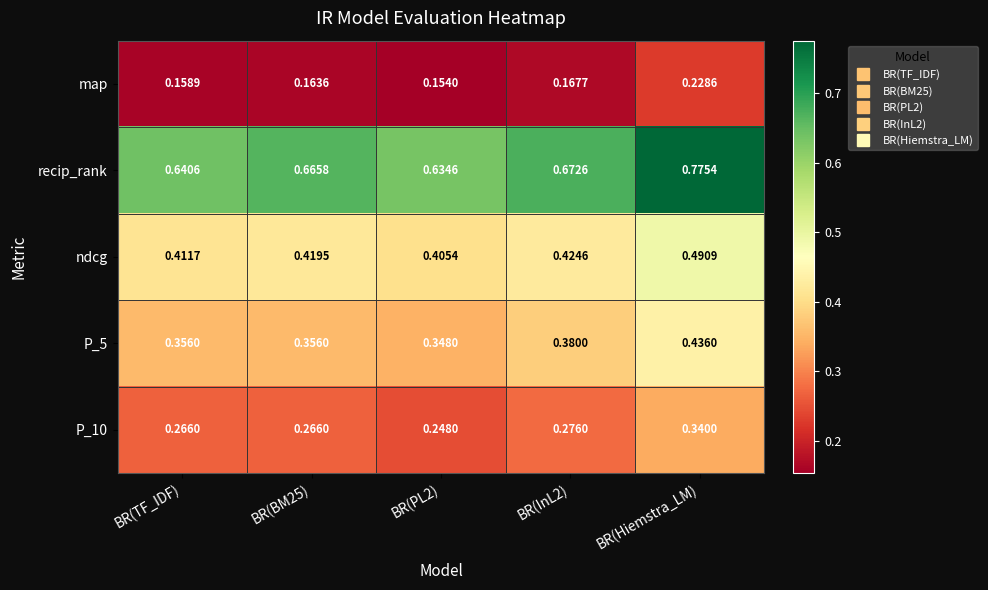

Which category has the highest value across all series?

BR(Hiemstra_LM)